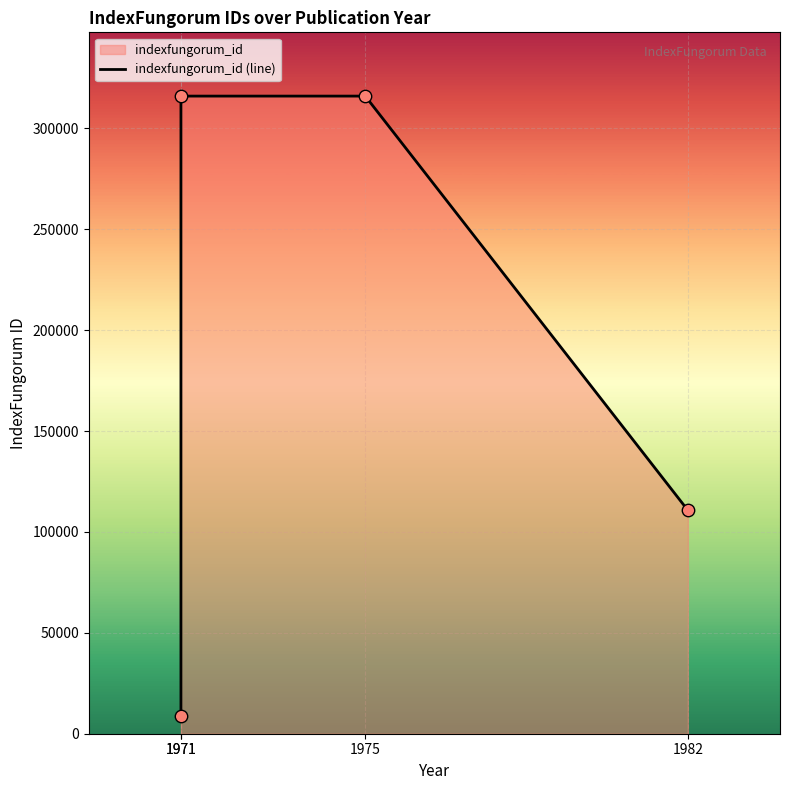

What is the change in value from 1971 to 1982?

+102096